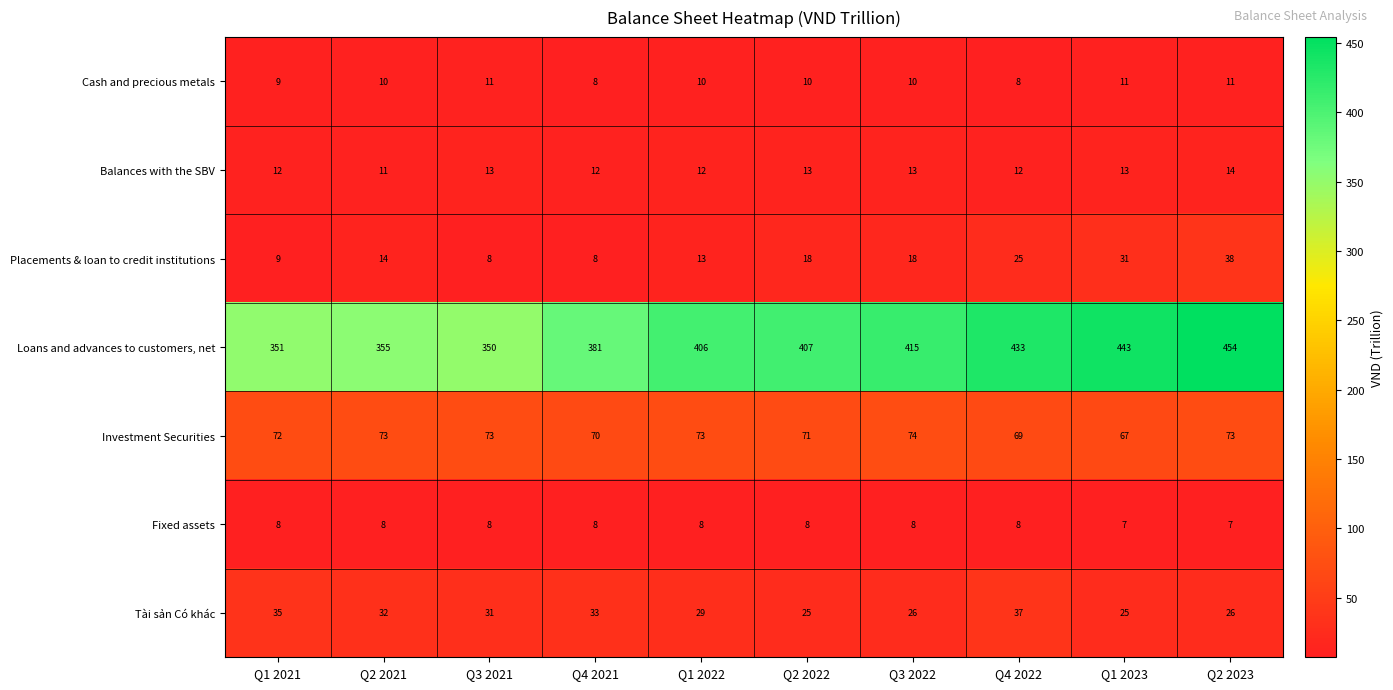

What is the smallest value displayed?

7